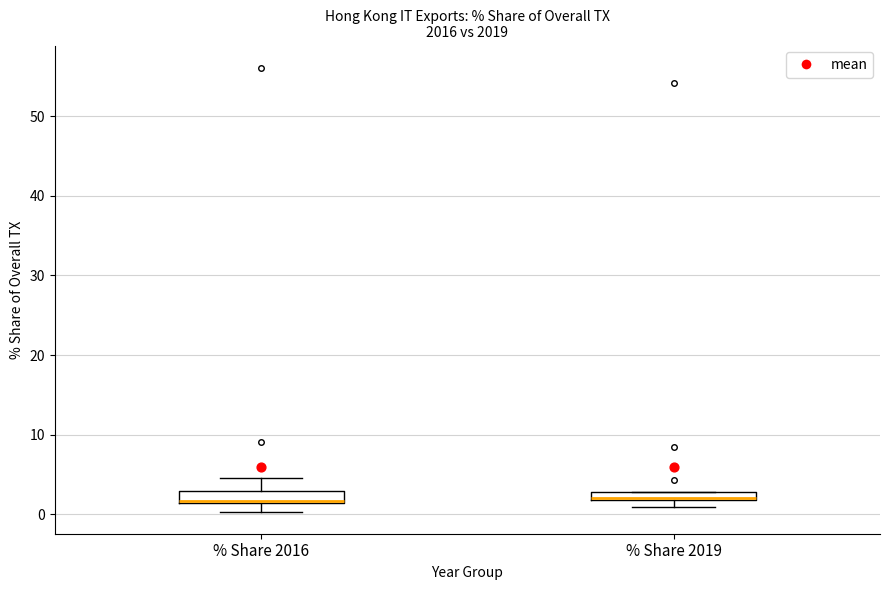

Where does the upper whisker of the box for % Share 2016 end on the y-axis? The values are not printed on the chart, so give them approximately, as read against the axis.

5